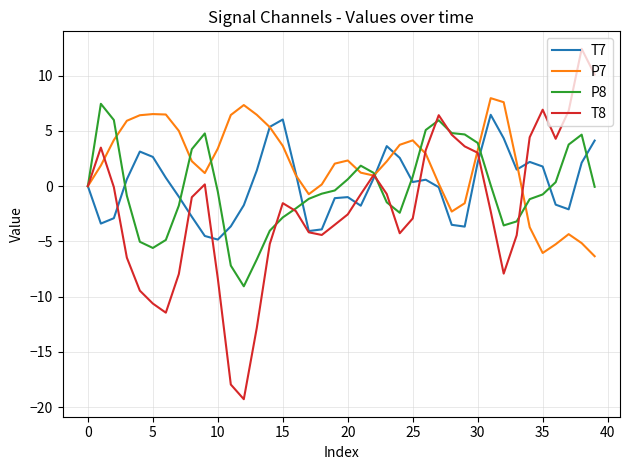

In T7, how many points are lower than both neighbors (excluding endpoints)?

8